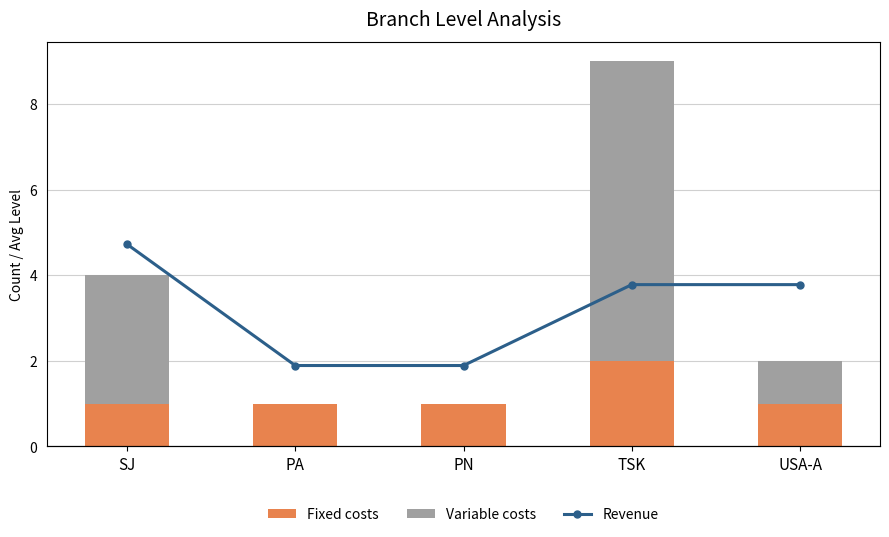

At which label does Revenue reach its minimum?

PA